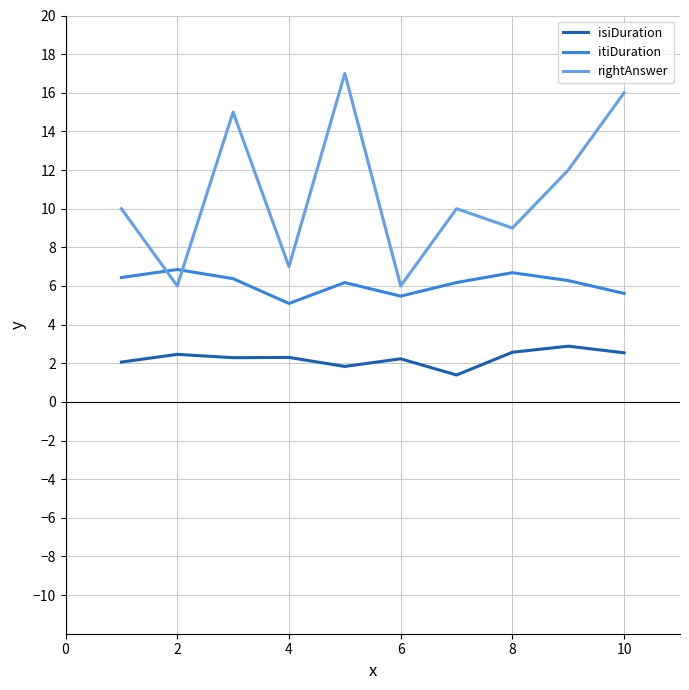

List the series in order of their overall mean, highest first.

rightAnswer, itiDuration, isiDuration